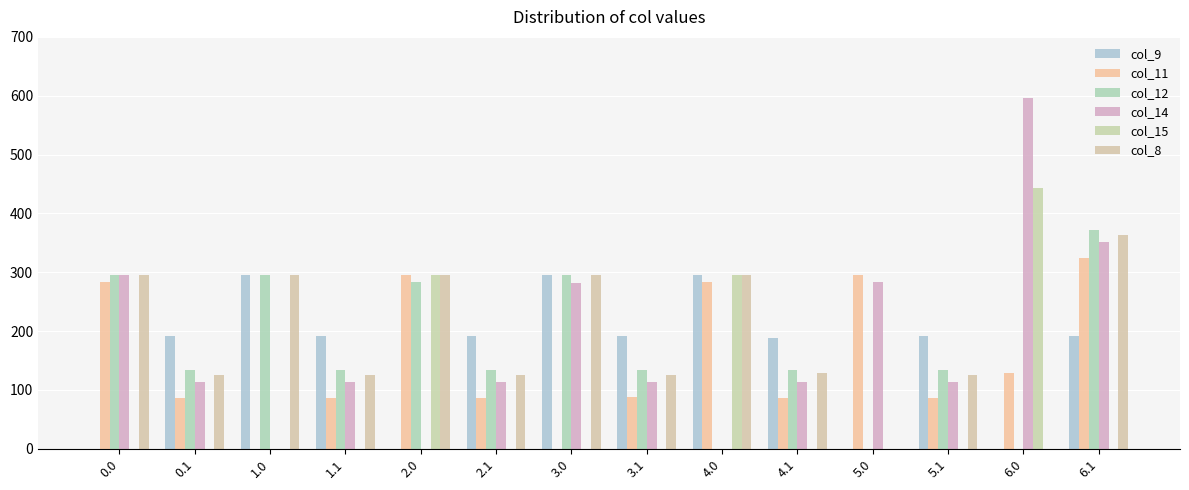

Rank the categories by col_12 value from highest to lowest.

6.1, 0.0, 1.0, 3.0, 2.0, 0.1, 1.1, 2.1, 3.1, 4.1, 5.1, 4.0, 5.0, 6.0